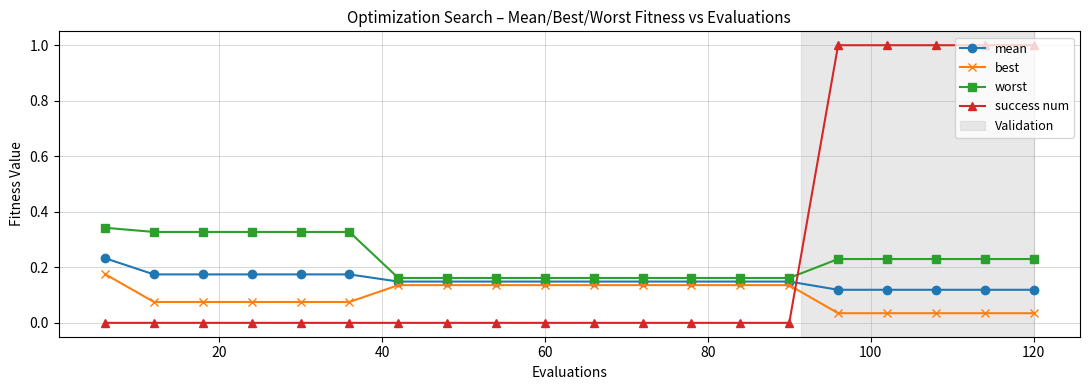

Which series has the largest range (max minus min)?

success num